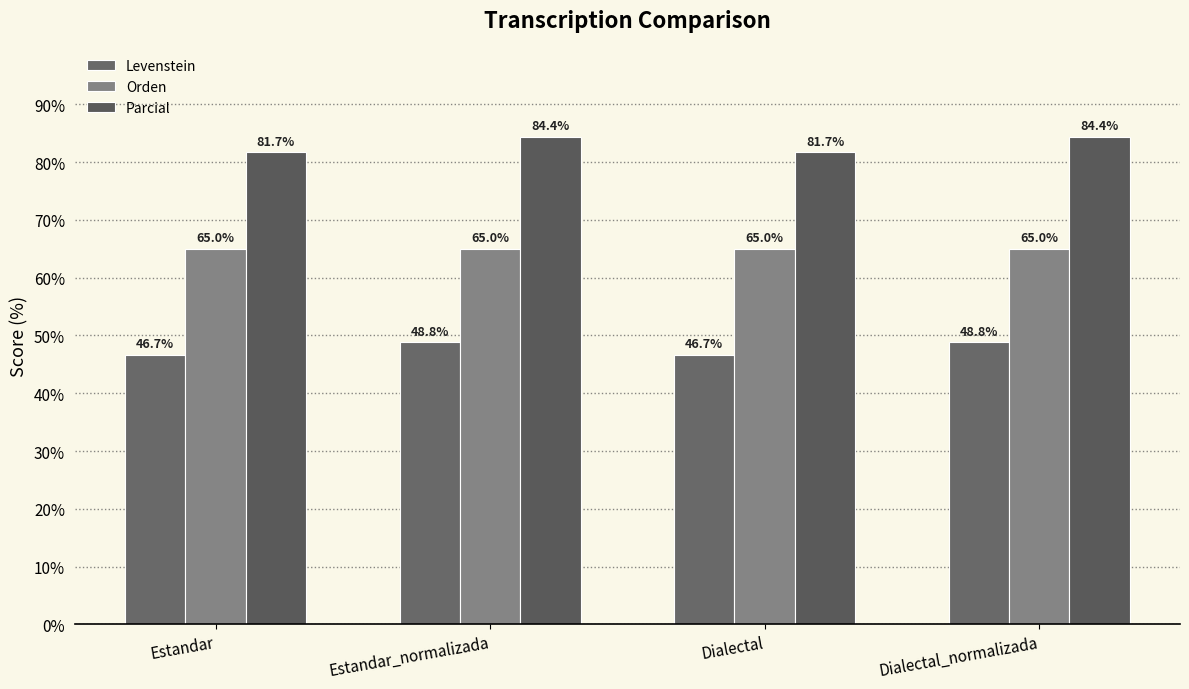

Reading left to right, list all the values displayed in this chart.

Levenstein: 46.7	48.8	46.7	48.8
Orden: 65.0	65.0	65.0	65.0
Parcial: 81.7	84.4	81.7	84.4